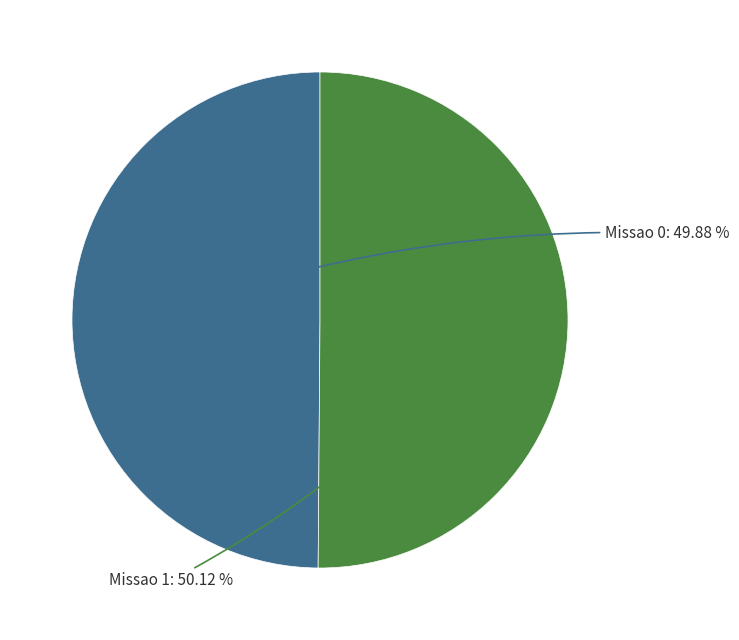

To the nearest percent, what is the combined percentage of Missao 1 and Missao 0?

100%